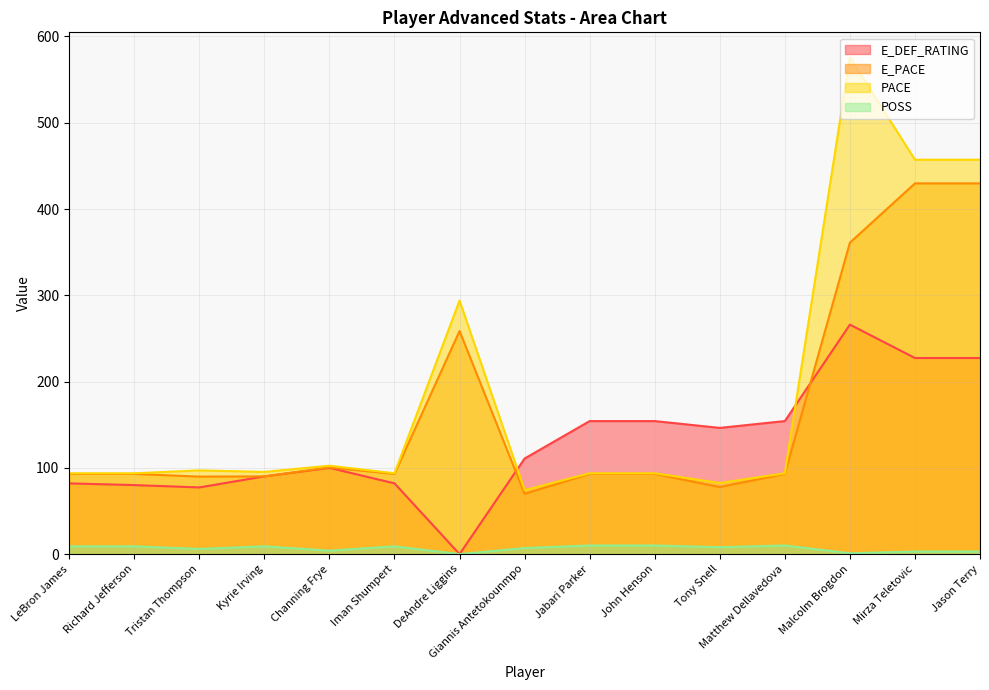

At which category does the chart reach its minimum across all series?

DeAndre Liggins